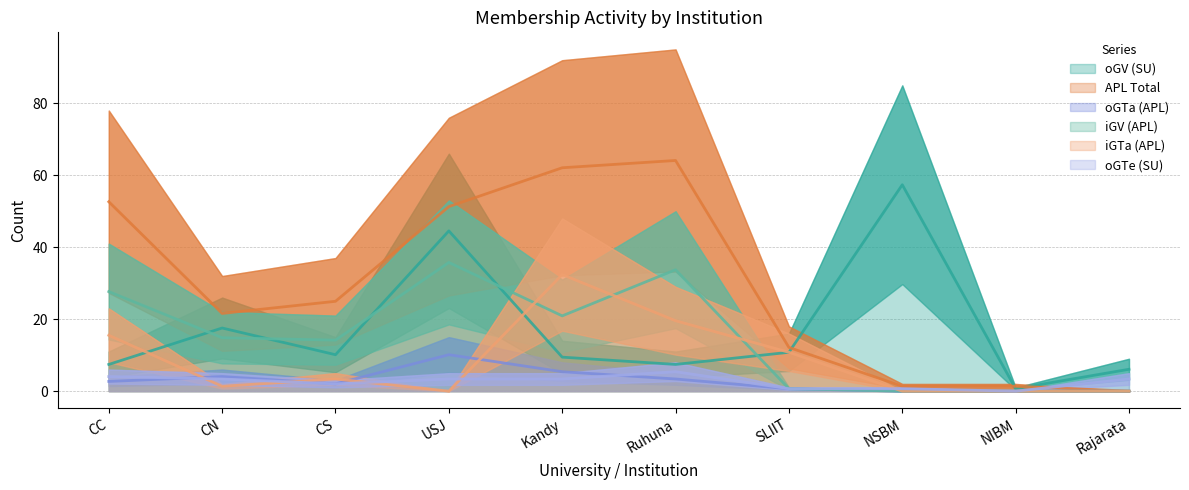

Reading right to left, list all the values displayed in this chart.

oGV (SU): Rajarata=6.1	NIBM=0.7	NSBM=57.4	SLIIT=10.8	Ruhuna=7.4	Kandy=9.4	USJ=44.5	CS=10.1	CN=17.6	CC=7.4
APL Total: Rajarata=0.0	NIBM=1.4	NSBM=1.4	SLIIT=12.2	Ruhuna=64.1	Kandy=62.1	USJ=51.3	CS=25.0	CN=21.6	CC=52.6
oGTa (APL): Rajarata=0.0	NIBM=0.0	NSBM=0.0	SLIIT=0.7	Ruhuna=3.4	Kandy=5.4	USJ=10.1	CS=2.0	CN=4.0	CC=2.7
iGV (APL): Rajarata=0.0	NIBM=0.0	NSBM=0.0	SLIIT=0.7	Ruhuna=33.8	Kandy=20.9	USJ=35.8	CS=14.2	CN=14.8	CC=27.7
iGTa (APL): Rajarata=0.0	NIBM=0.0	NSBM=0.0	SLIIT=10.8	Ruhuna=19.6	Kandy=32.4	USJ=0.0	CS=3.4	CN=1.4	CC=15.5
oGTe (SU): Rajarata=3.4	NIBM=0.0	NSBM=0.7	SLIIT=0.7	Ruhuna=5.4	Kandy=3.4	USJ=3.4	CS=2.0	CN=3.4	CC=4.0